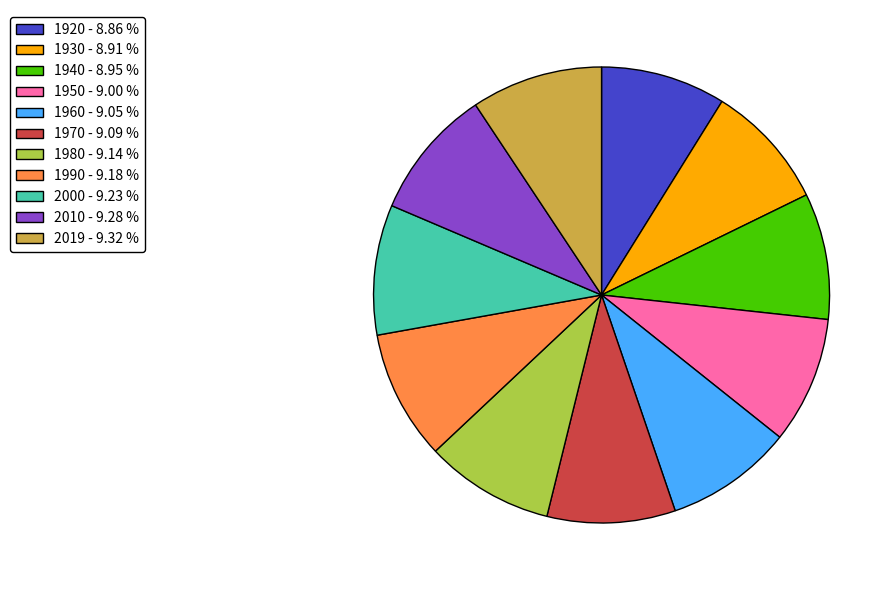

Is it true that 1980 is 9% of the pie?

True